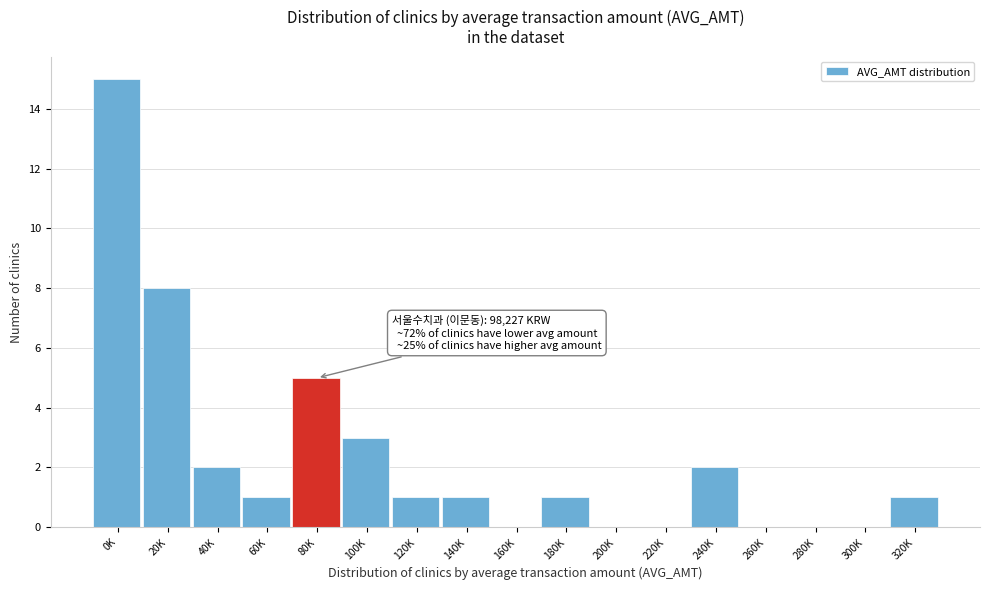

Reading right to left, what are all the values shown in this chart?

320K=1	300K=0	280K=0	260K=0	240K=2	220K=0	200K=0	180K=1	160K=0	140K=1	120K=1	100K=3	80K=5	60K=1	40K=2	20K=8	0K=15